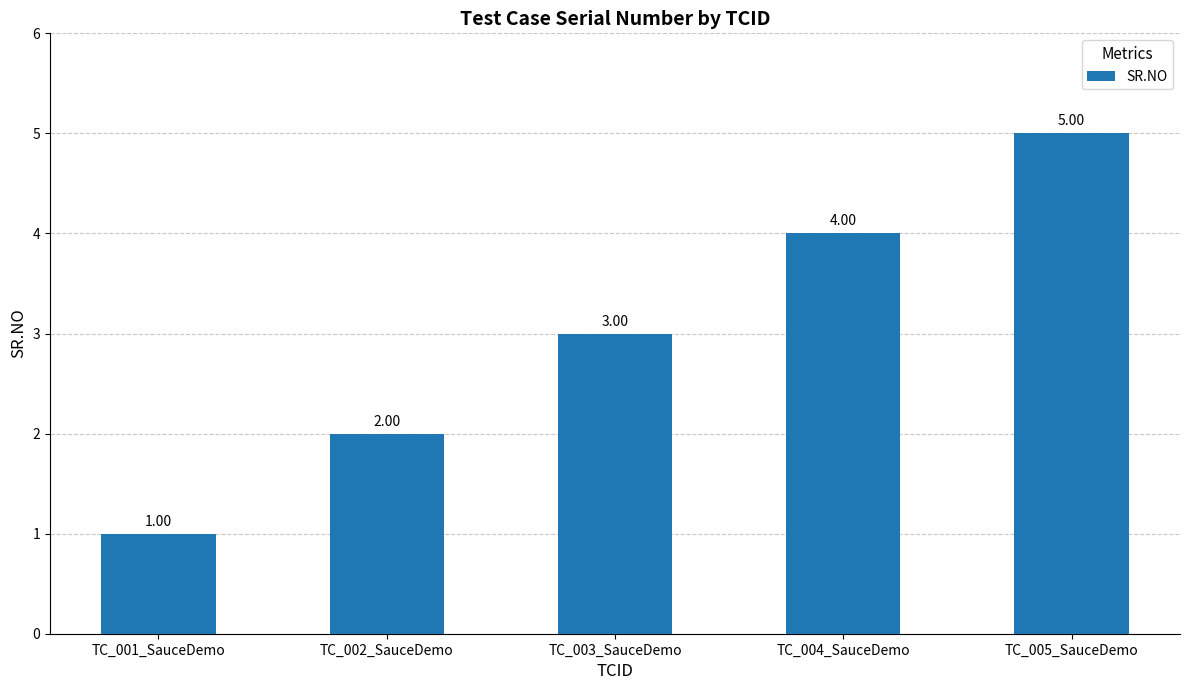

At which category does the chart reach its peak across all series?

TC_005_SauceDemo